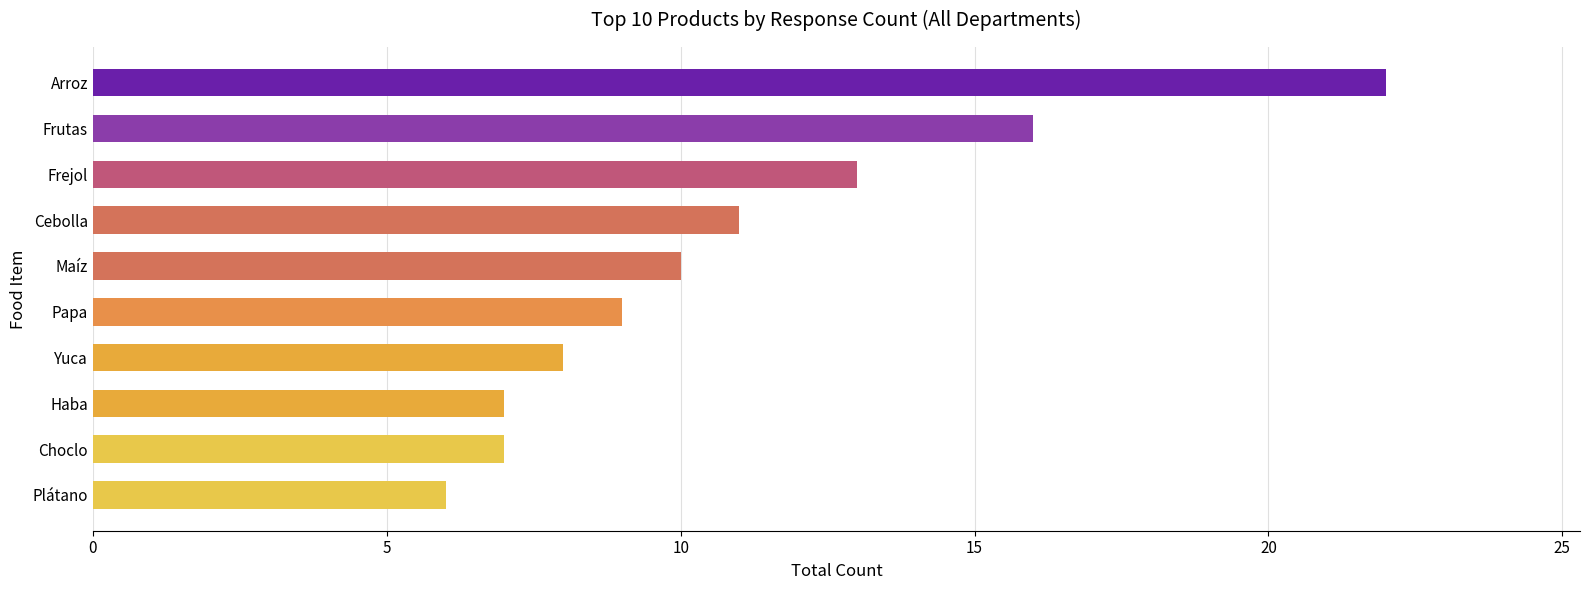

Is it true that the value at Yuca is 8?

True